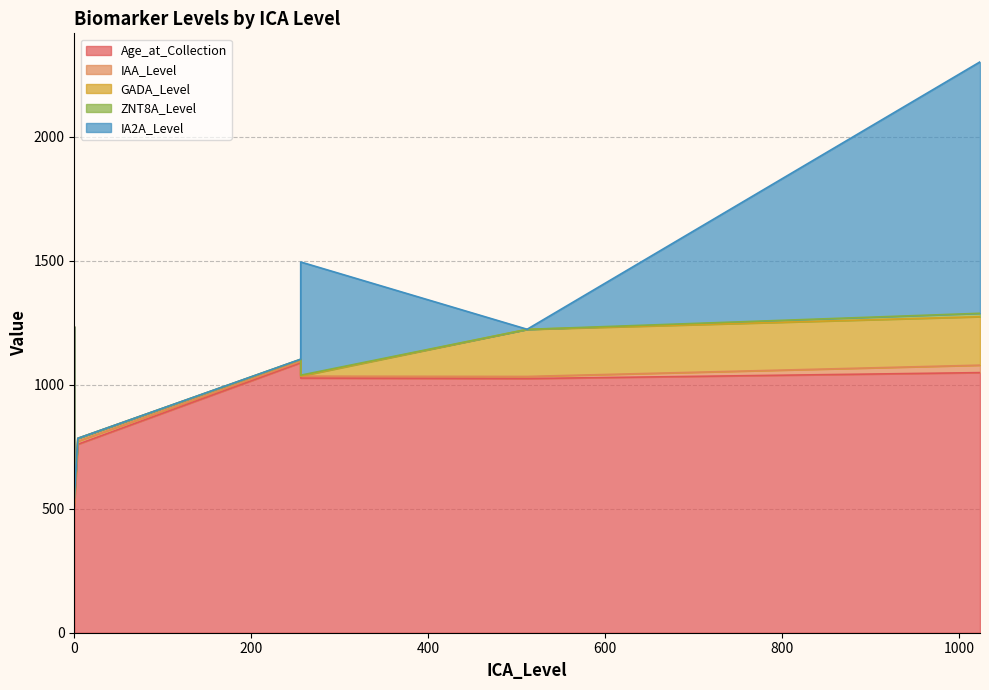

Which series has the largest total across all categories?

Age_at_Collection